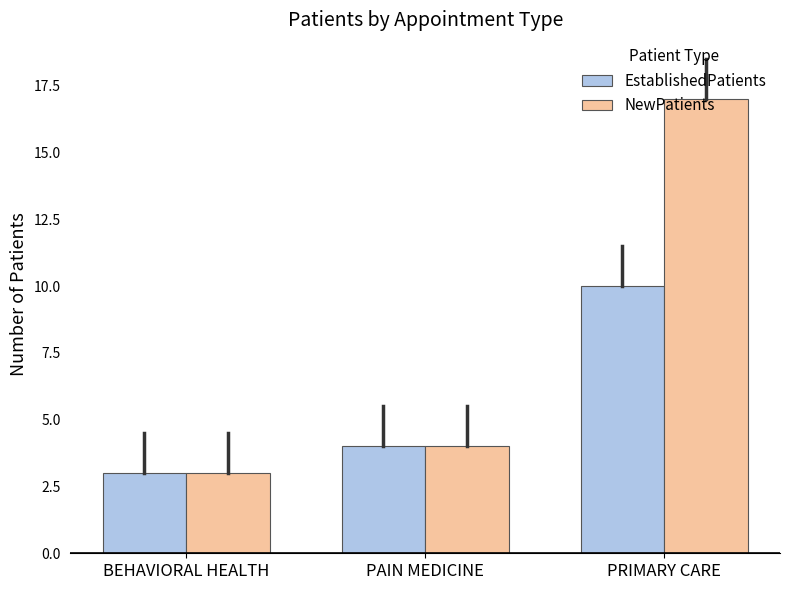

At which label is EstablishedPatients closest to 6?

PAIN MEDICINE